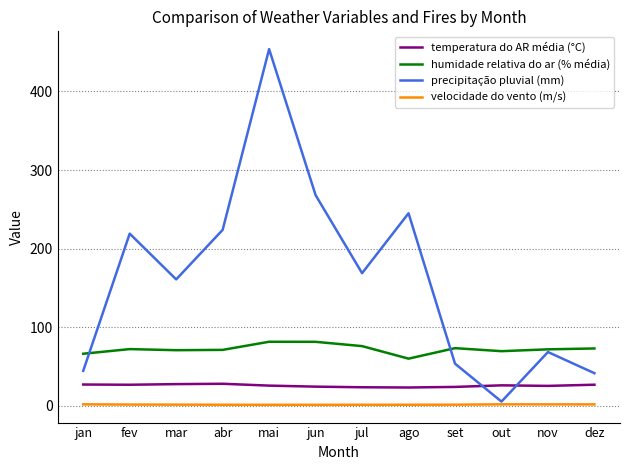

True or false: temperatura do AR média (°C) and velocidade do vento (m/s) cross at least once.

False